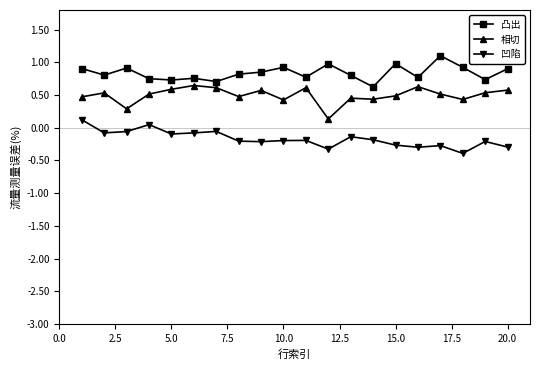

How many values in the 凹陷 series are below 0?

18